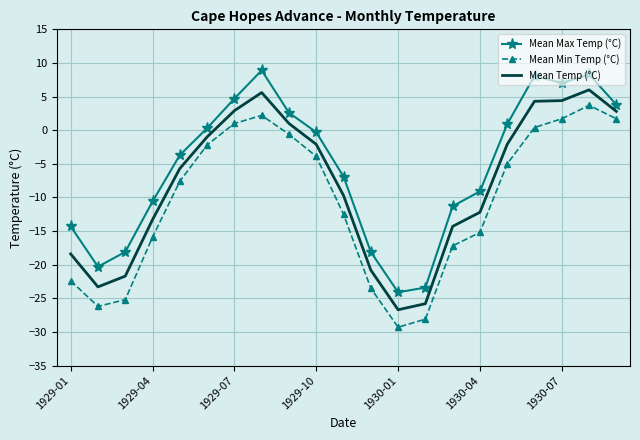

True or false: Mean Max Temp (°C) and Mean Temp (°C) cross at least once.

False